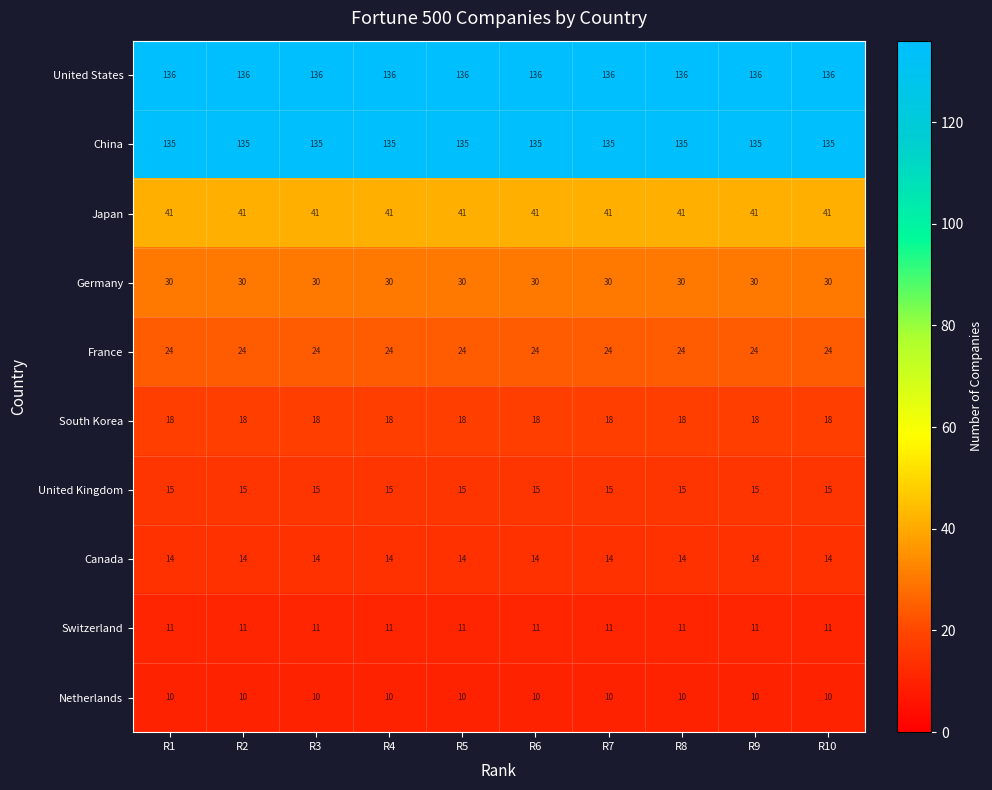

True or false: Netherlands has a value of 10 at R4.

True